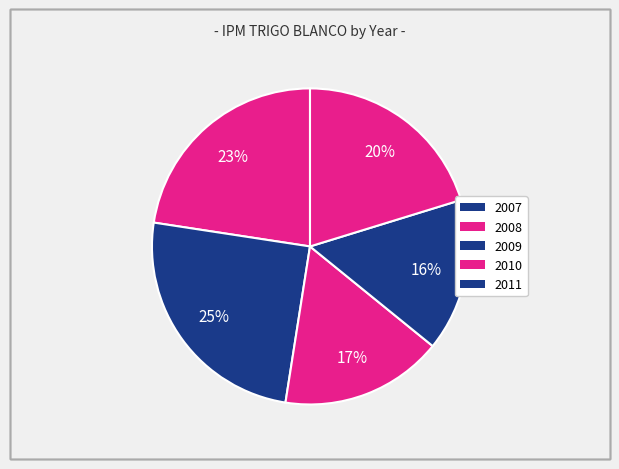

Count the number of slices in the pie.

5